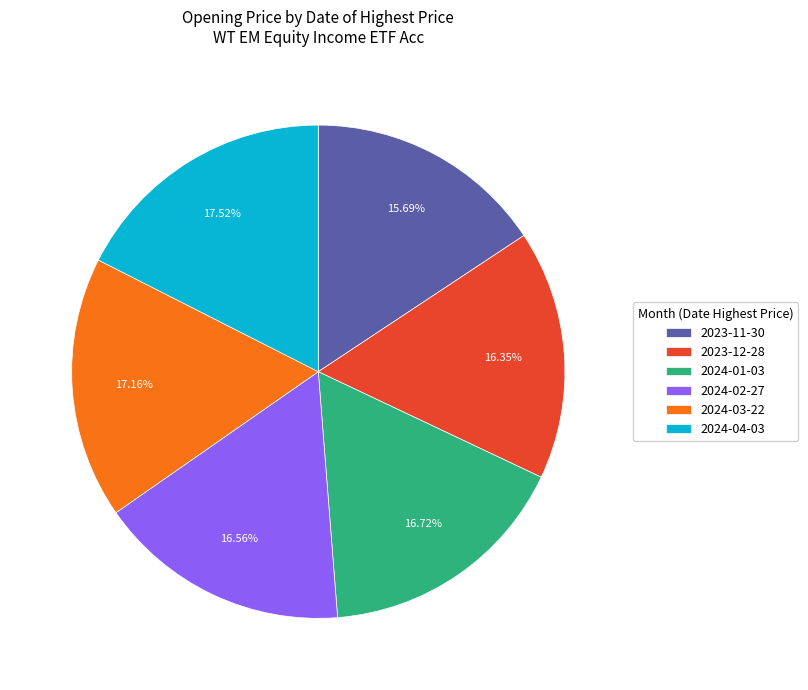

What percentage is the 2024-02-27 slice, to the nearest percent?

17%